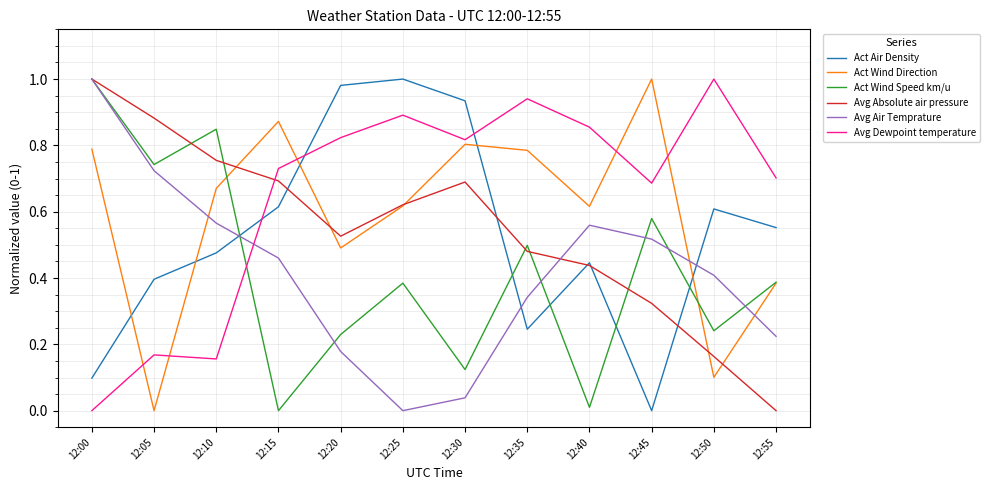

True or false: Avg Dewpoint temperature and Act Air Density cross at least once.

True